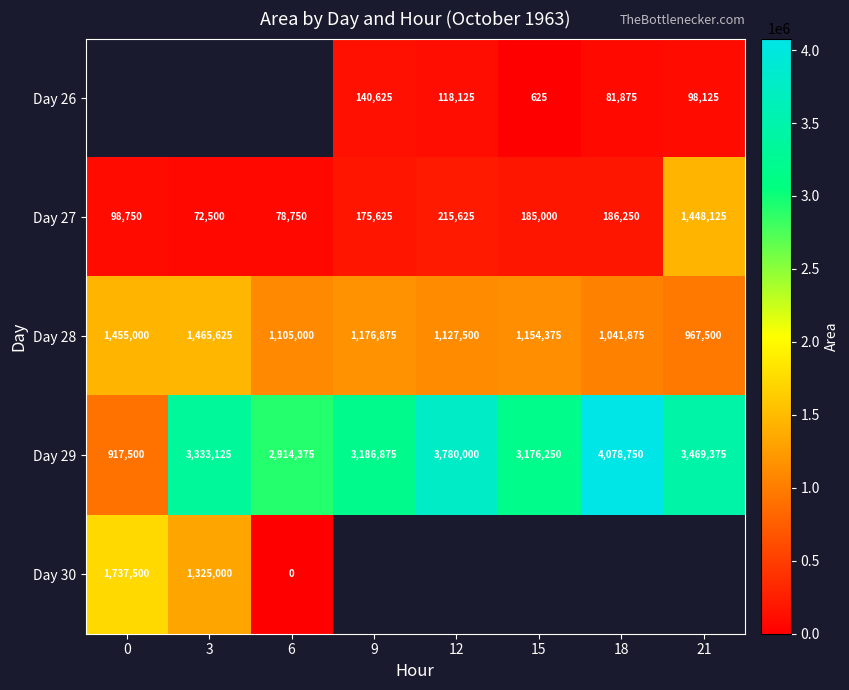

True or false: Day 28 has a value of 761180 at 9.

False